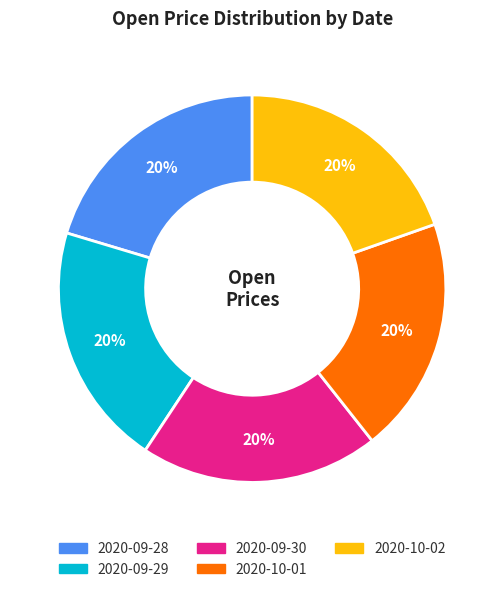

Does any single category account for the majority?

No